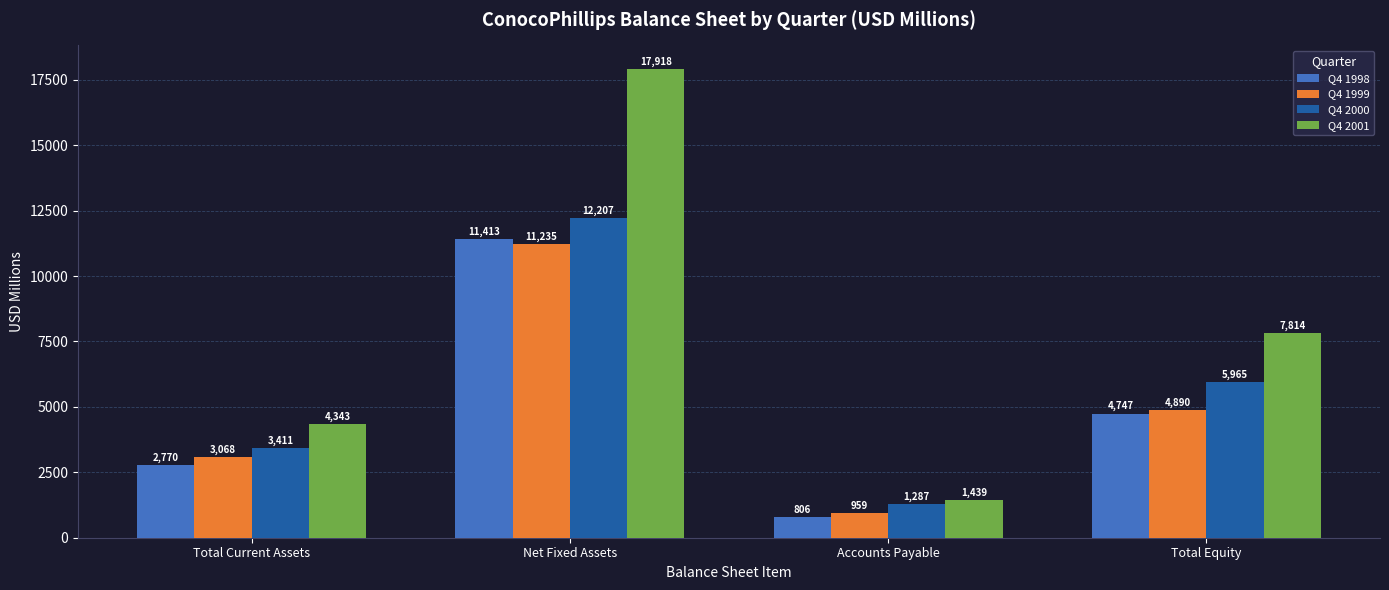

Does the chart contain stacked bars?

No